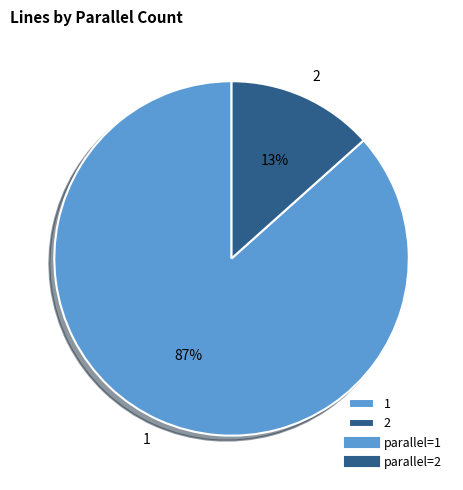

Rank the categories by value from highest to lowest.

1, 2